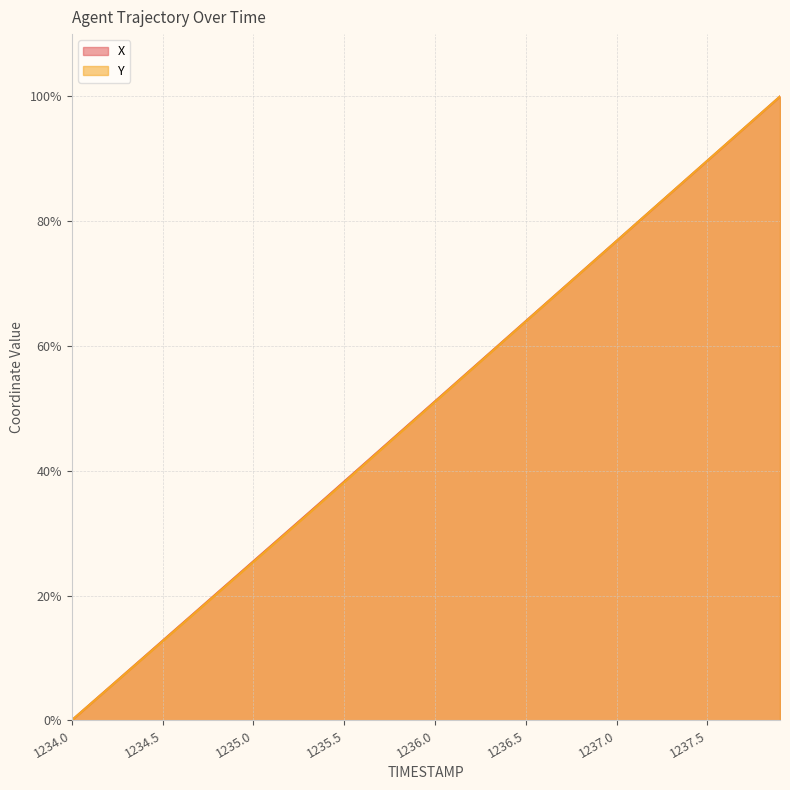

What position from the right is 1235.7?

23